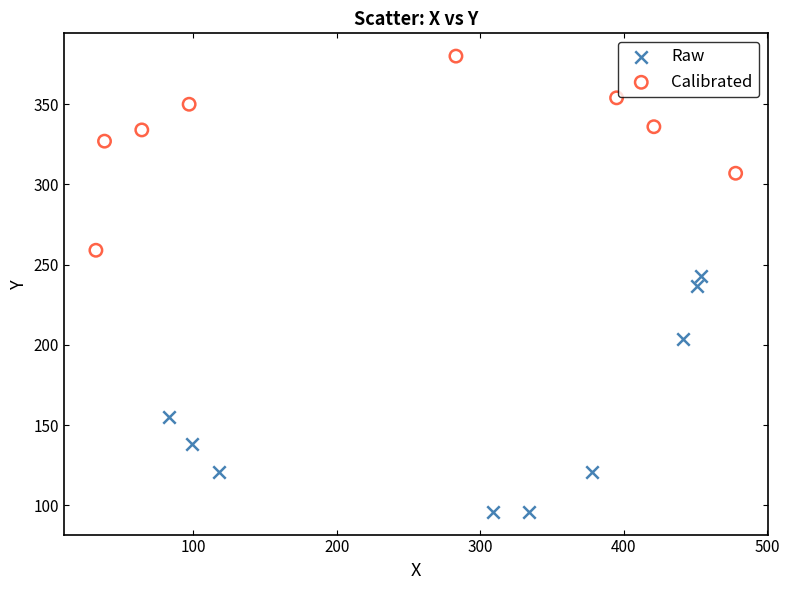

Which series contains the highest Y value?

Calibrated